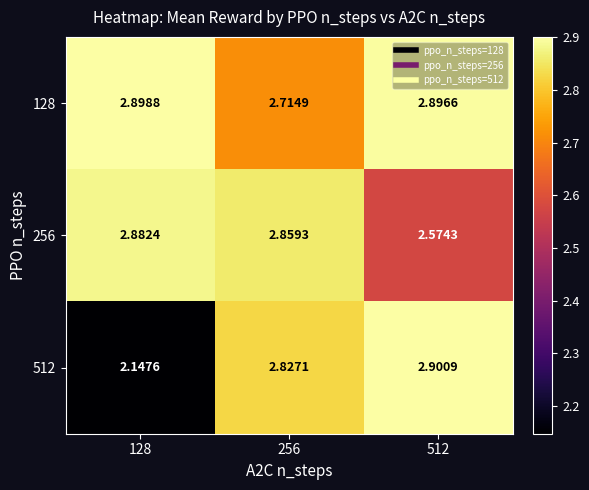

Is the value of 256 at 256 greater than the value of 128 at 128?

No